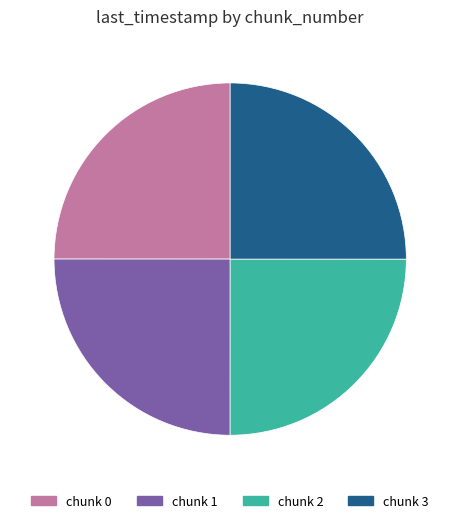

How many slices are in this pie chart?

4